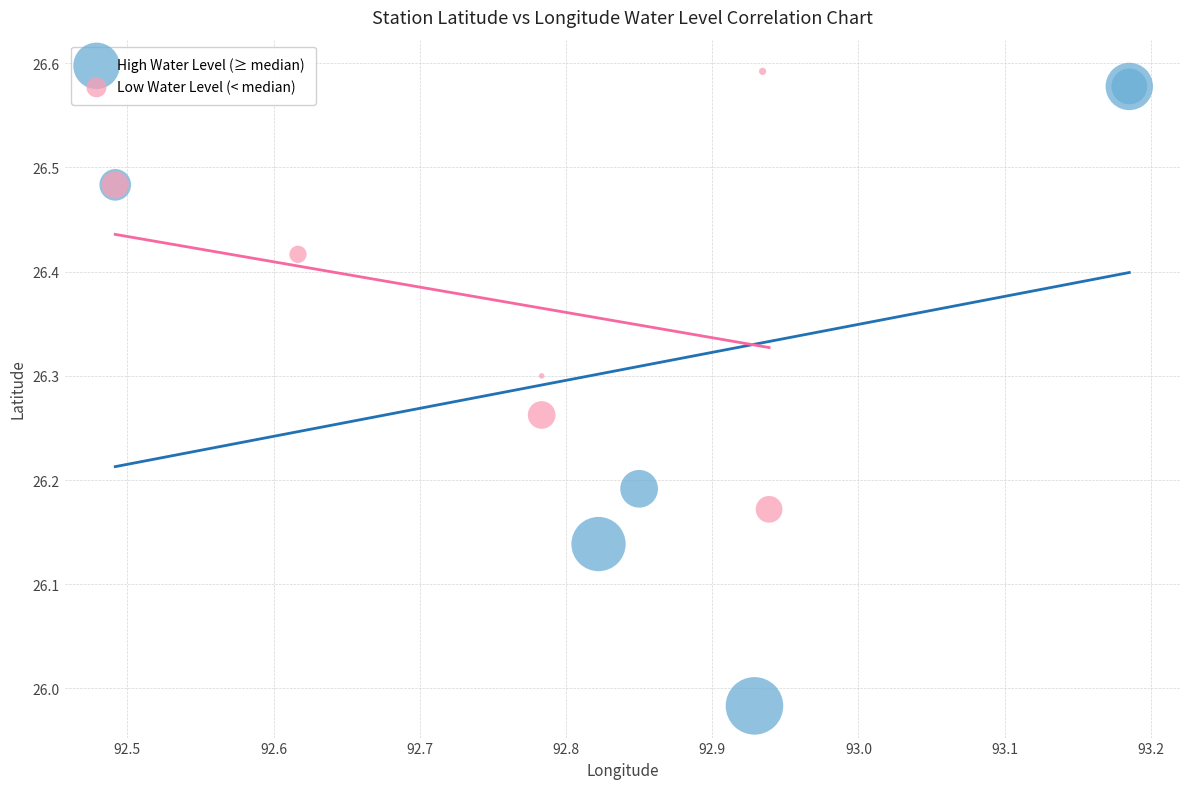

Which series contains the lowest Y value?

High Water Level (≥ median)